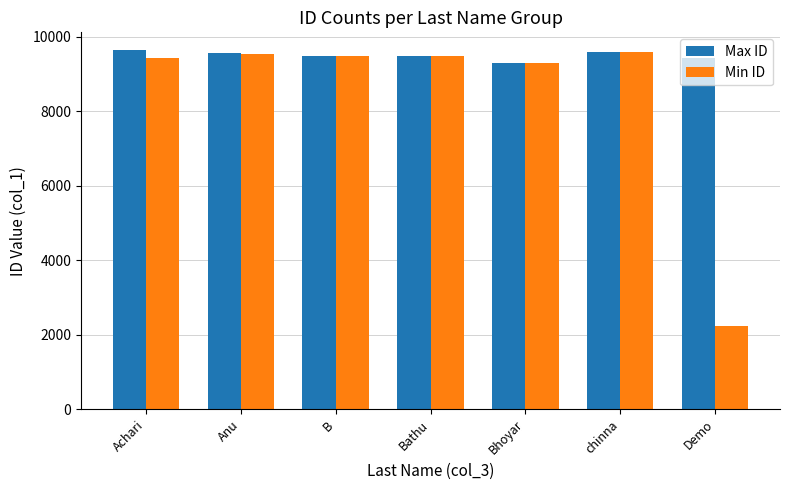

Read the Min ID value at B.

9469